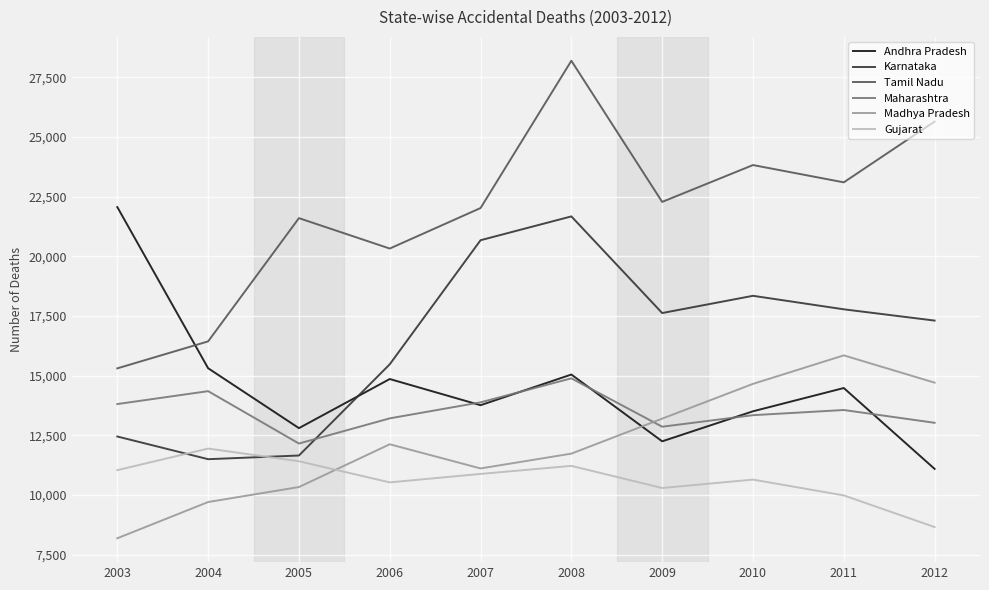

The value of Madhya Pradesh at 2008 is 11731. True or false?

True